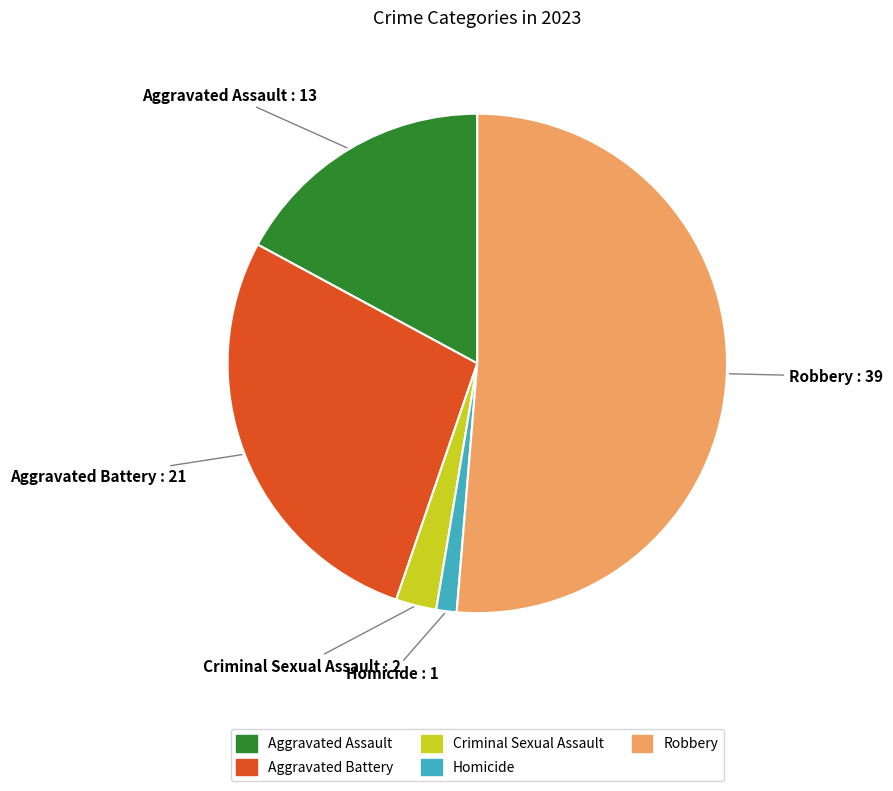

Approximately how many times larger is the value at Aggravated Assault compared to Homicide?

13.0